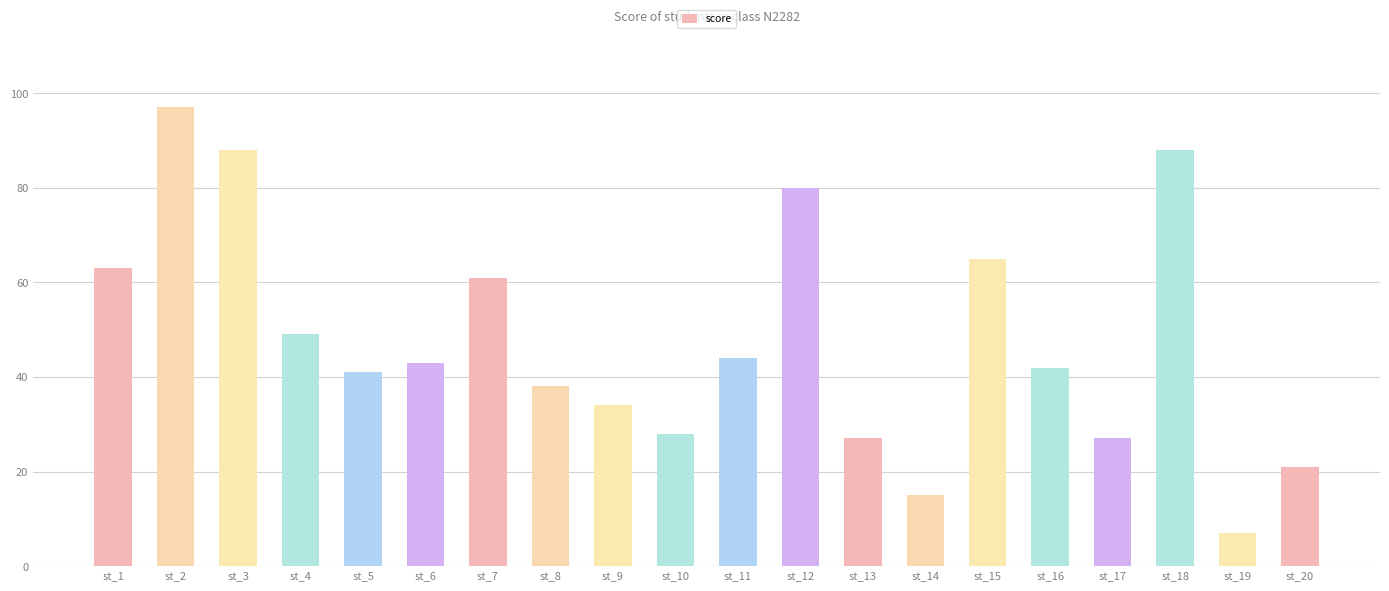

Where is the data nearest to the value 52?

st_4